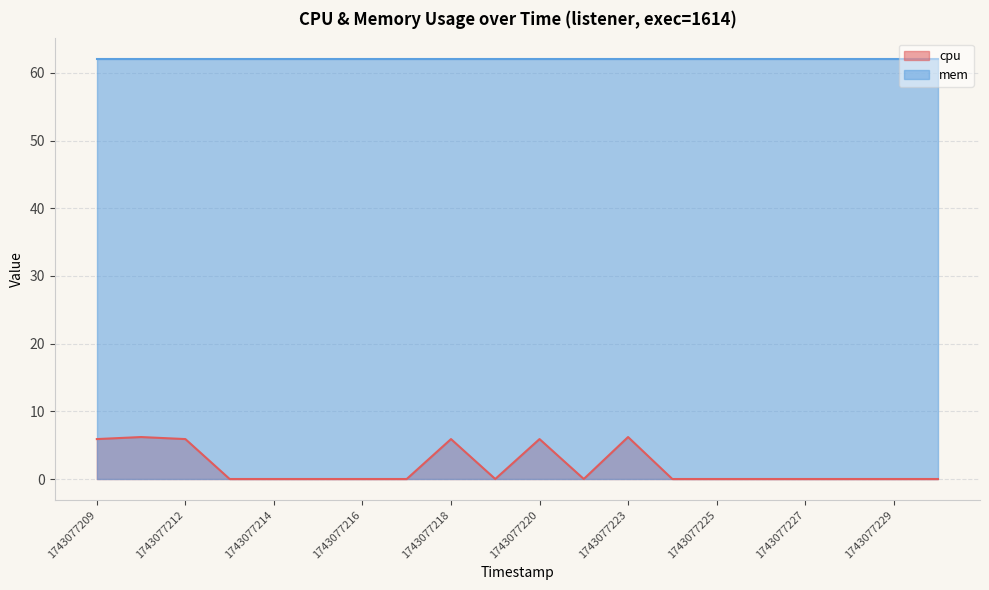

At which category does the chart reach its peak across all series?

1743077210